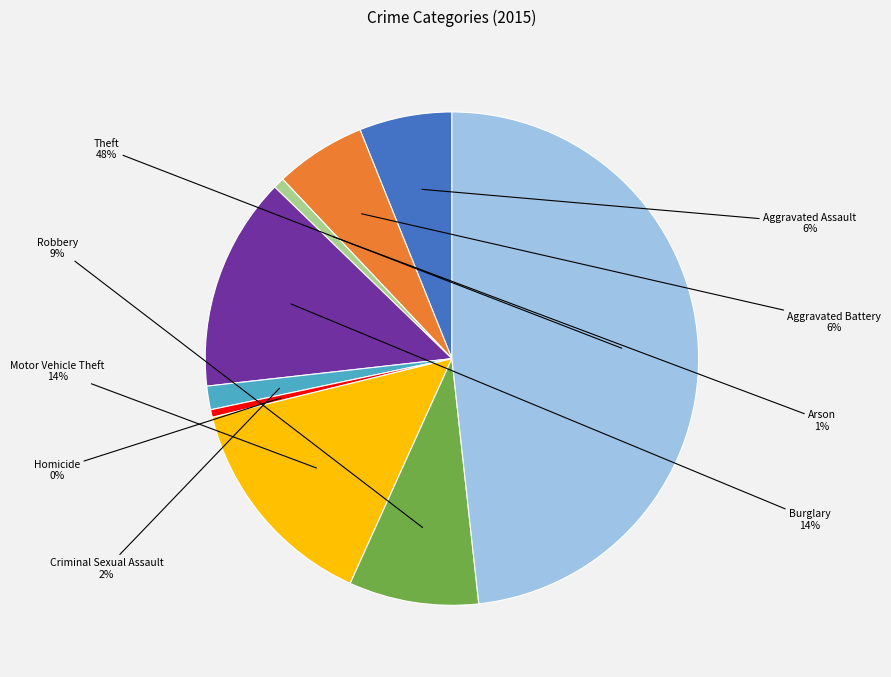

To the nearest percent, what is the average slice percentage?

11%